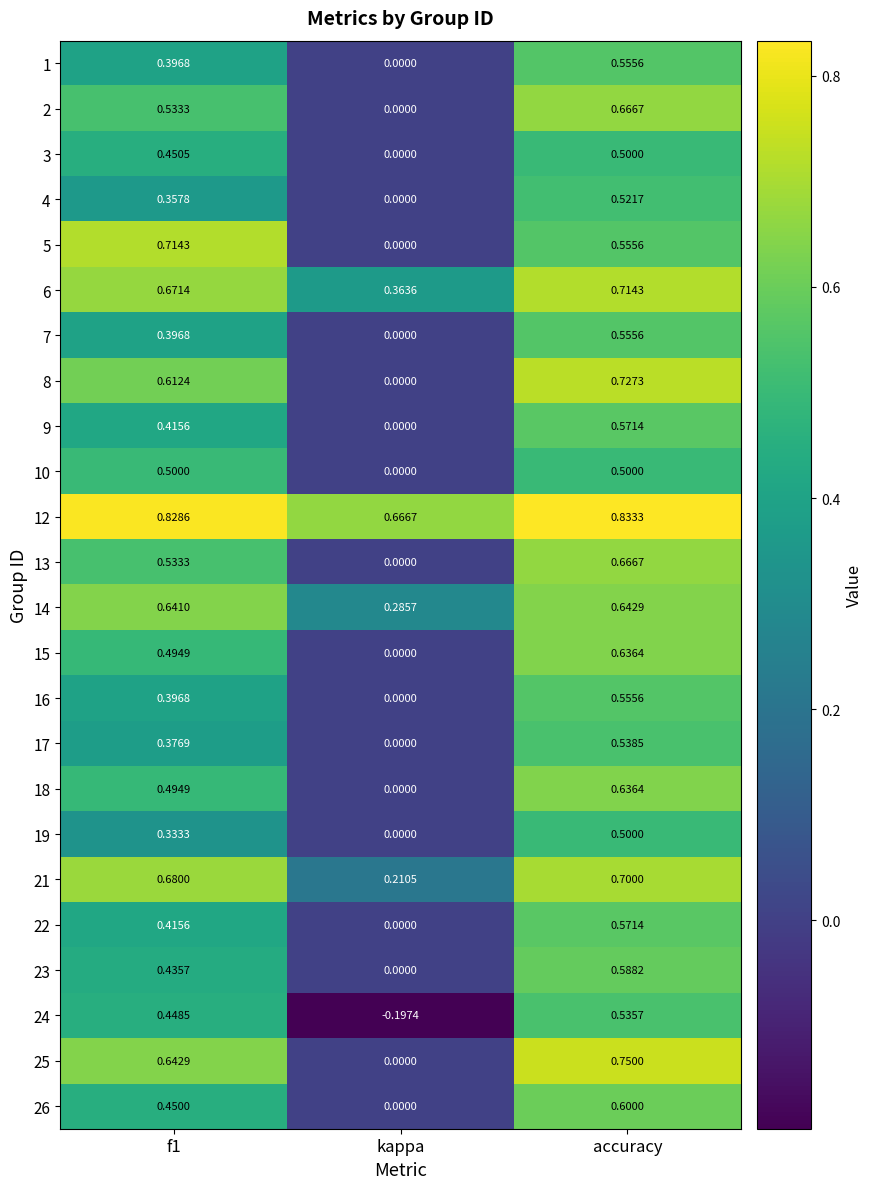

At which label does 1 reach its peak?

accuracy